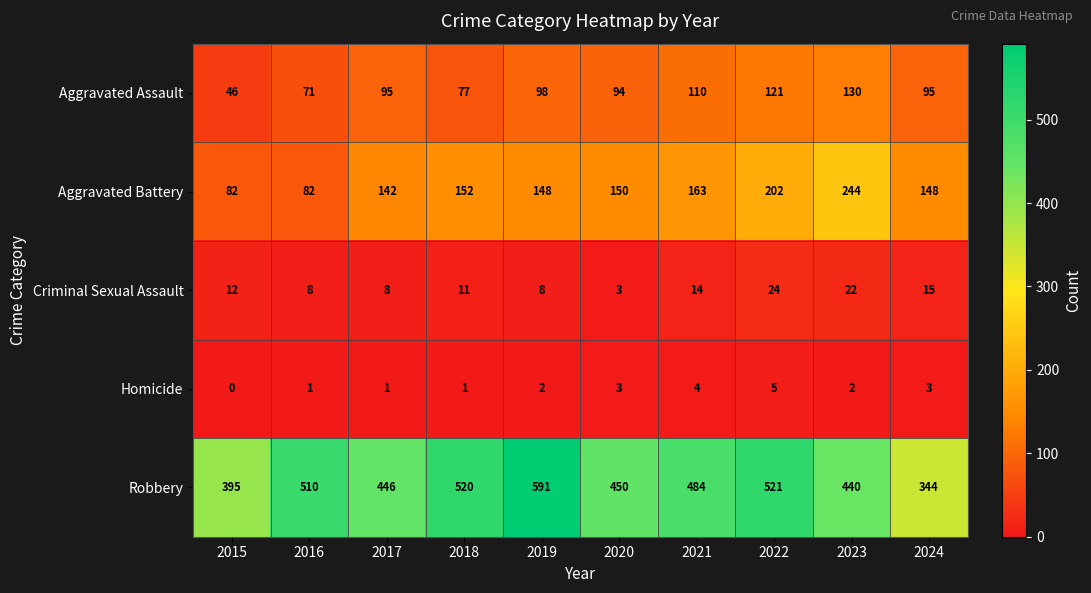

Rank the series by their maximum value, from lowest to highest.

Homicide, Criminal Sexual Assault, Aggravated Assault, Aggravated Battery, Robbery